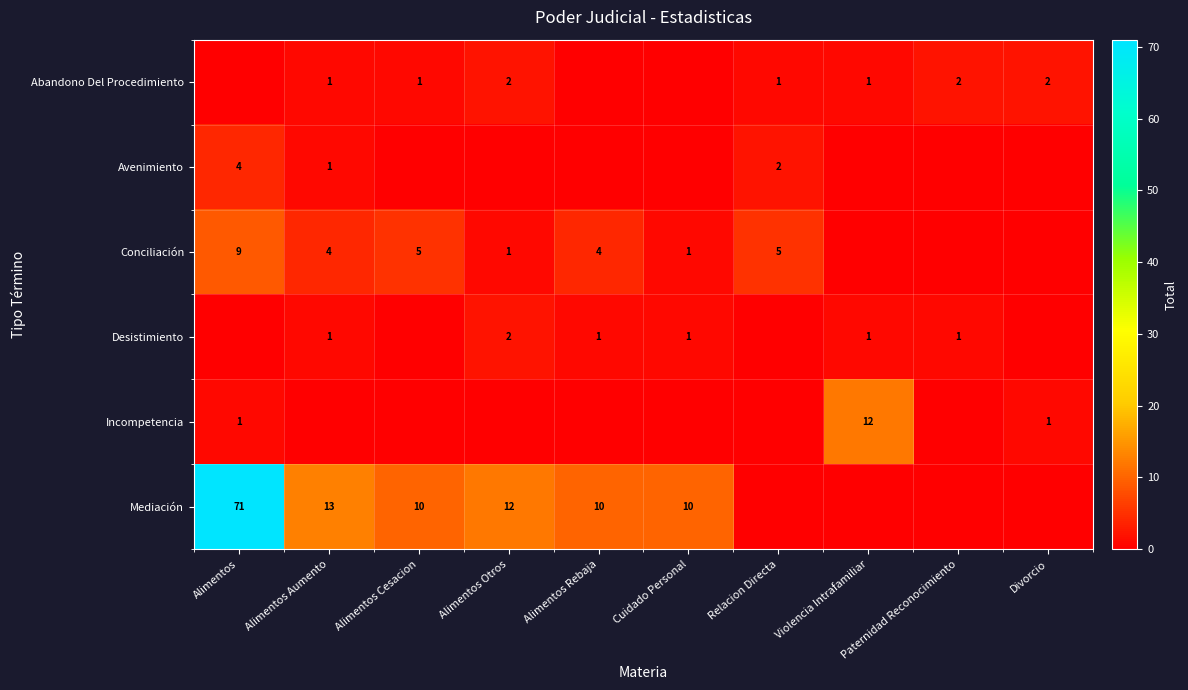

The value of Incompetencia at Alimentos is 2. True or false?

False